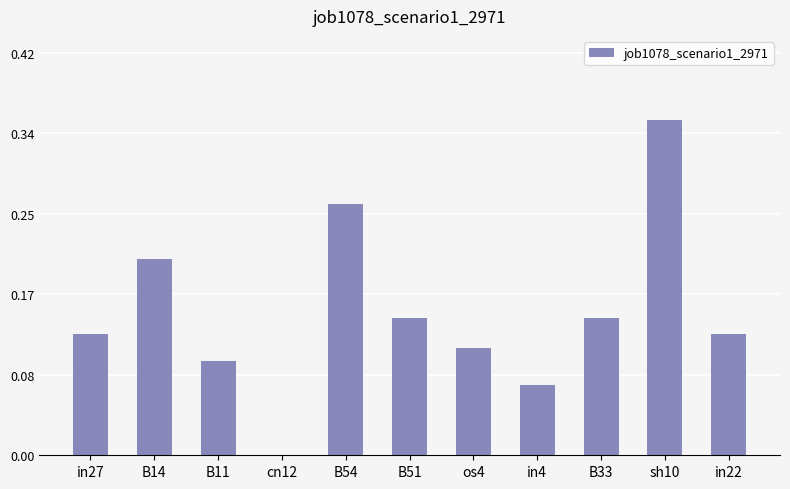

How many bars are there in total?

11